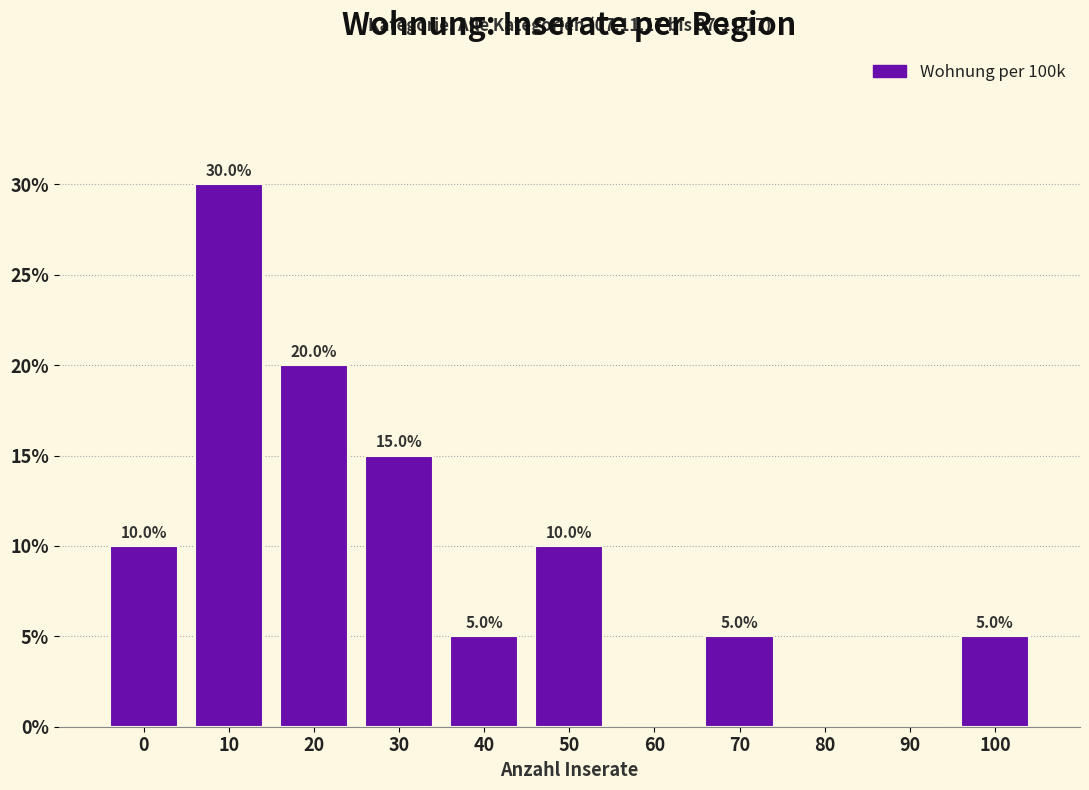

Reading left to right, transcribe all the data shown in this chart.

0=10	10=30	20=20	30=15	40=5	50=10	60=0	70=5	80=0	90=0	100=5